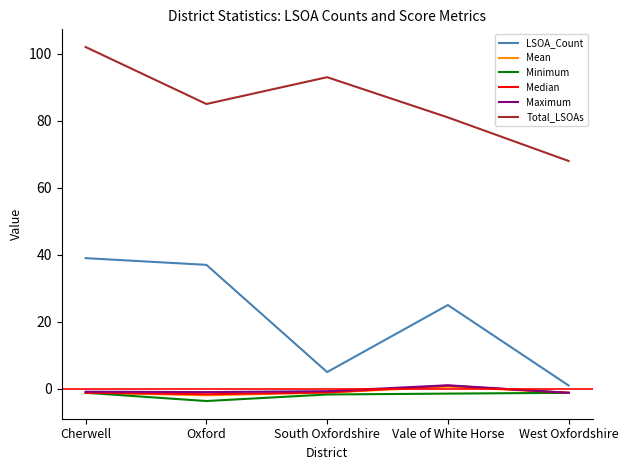

The Maximum series shows -1.0 at Oxford. True or false?

True